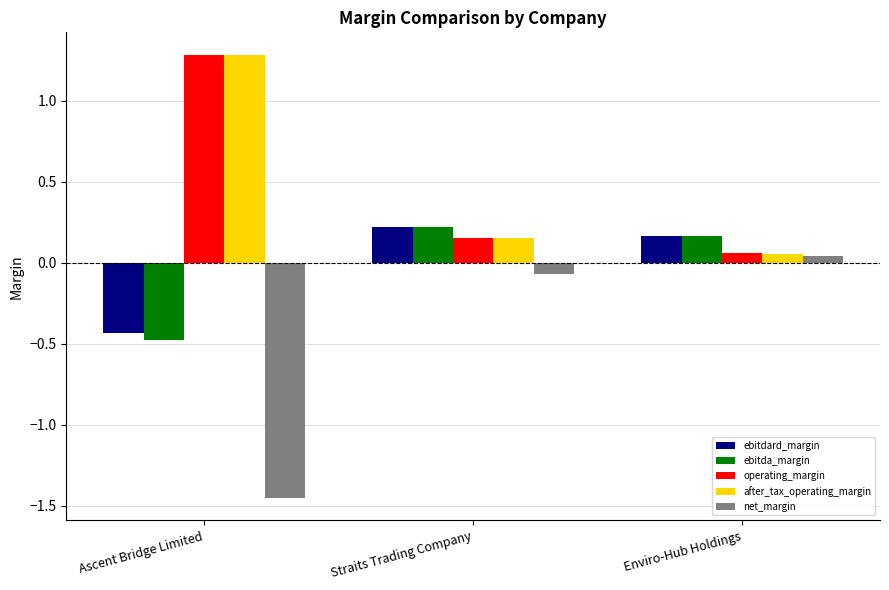

At how many categories does at least one series exceed 0?

3